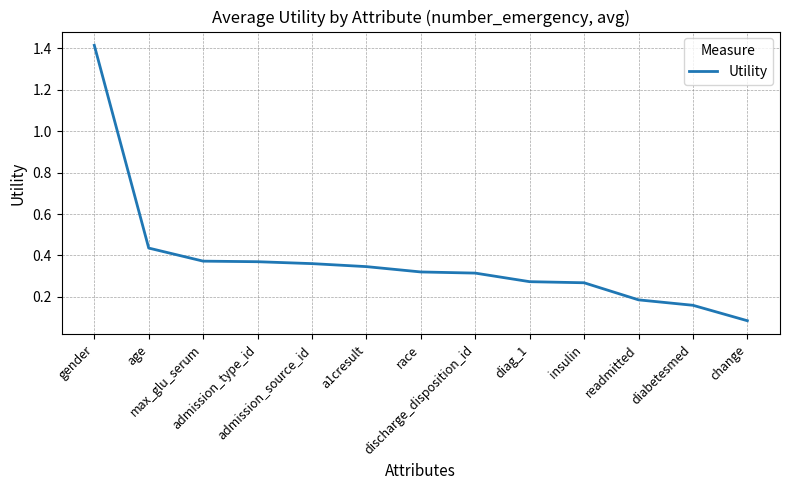

Where is the data nearest to the value 0?

change